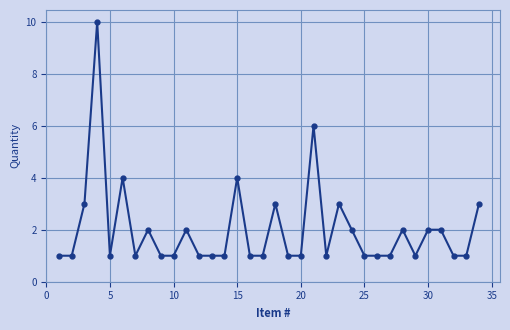

True or false: there are more than 2 points higher than both neighbors.

True